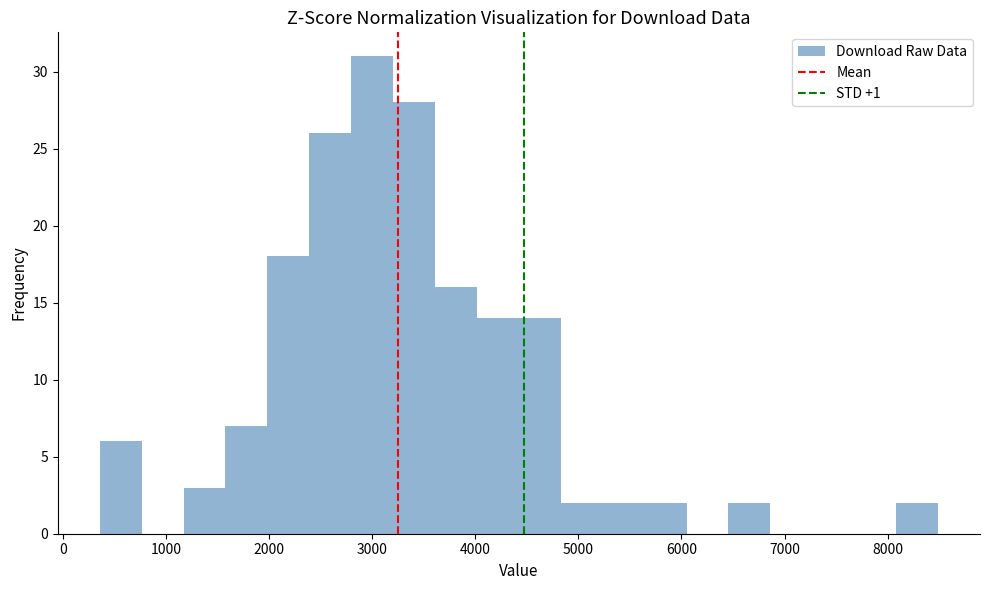

Reading left to right, transcribe this chart: for each bar, give the range it covers on the x-axis and its height. Neither the bar edges nor the heights are printed on the chart, so give them approximately, as read against the axes.

400 to 800: 6
800 to 1200: 0
1200 to 1600: 3
1600 to 2000: 7
2000 to 2400: 18
2400 to 2800: 26
2800 to 3200: 31
3200 to 3600: 28
3600 to 4000: 16
4000 to 4400: 14
4400 to 4800: 14
4800 to 5200: 2
5200 to 5600: 2
5600 to 6100: 2
6100 to 6500: 0
6500 to 6900: 2
6900 to 7300: 0
7300 to 7700: 0
7700 to 8100: 0
8100 to 8500: 2